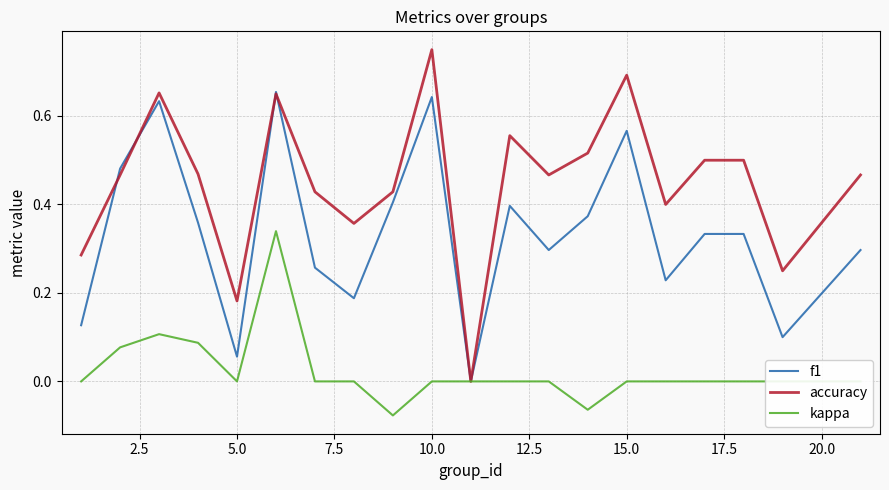

Which series has the largest total across all categories?

accuracy